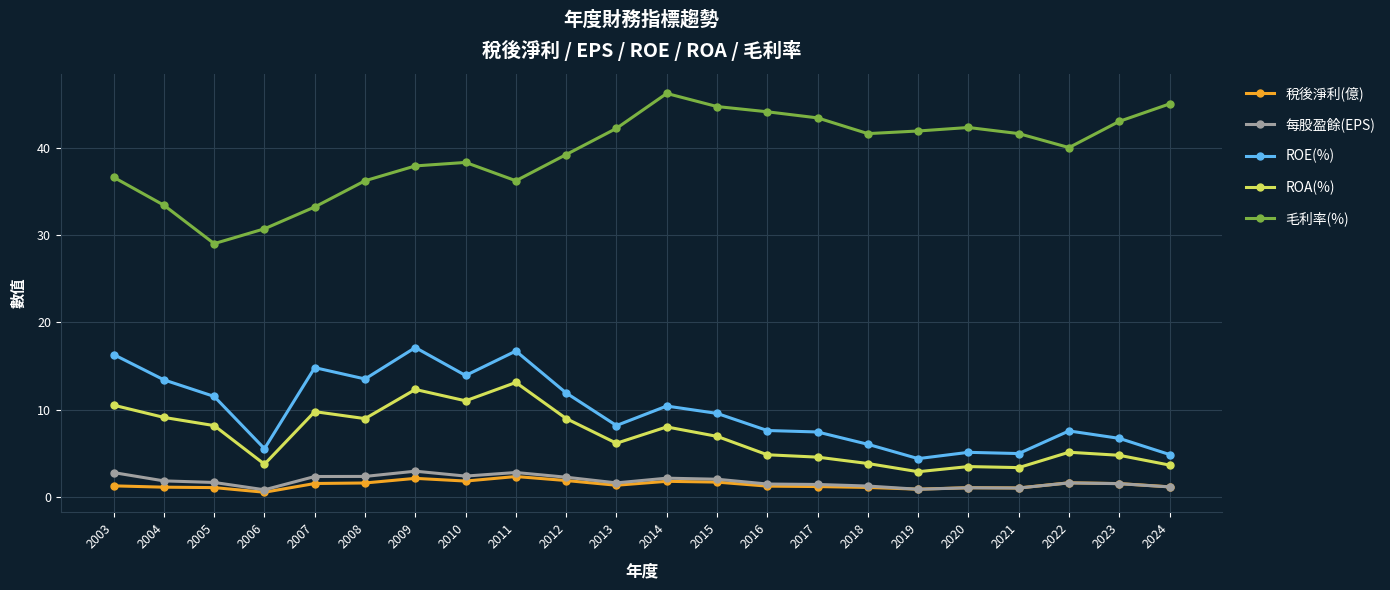

At which category does 毛利率(%) reach its first local valley?

2005